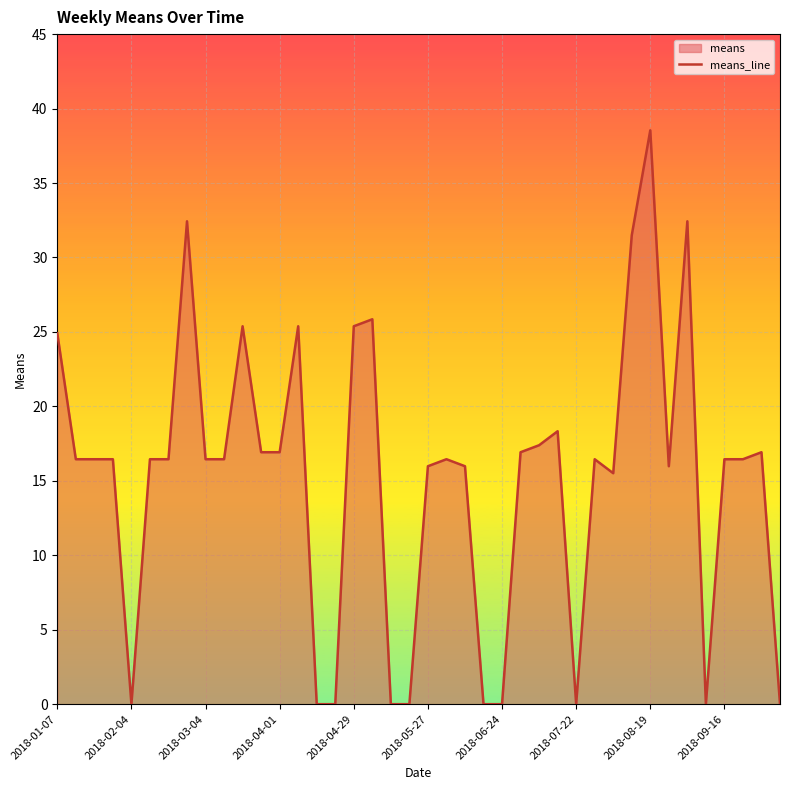

The chart shows a value of 0.0 at 2018-07-22. True or false?

True